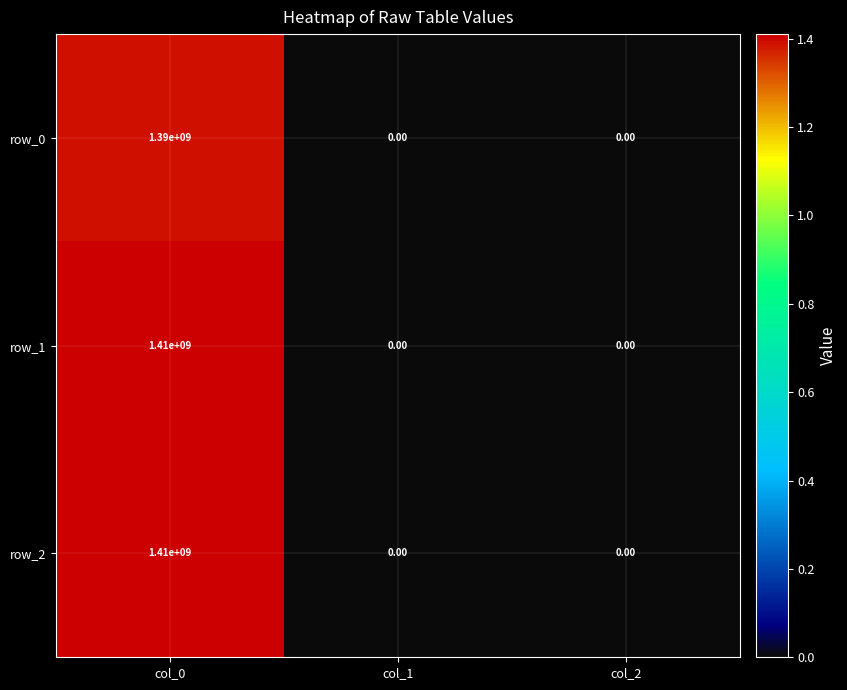

How many data points does each series have?

3